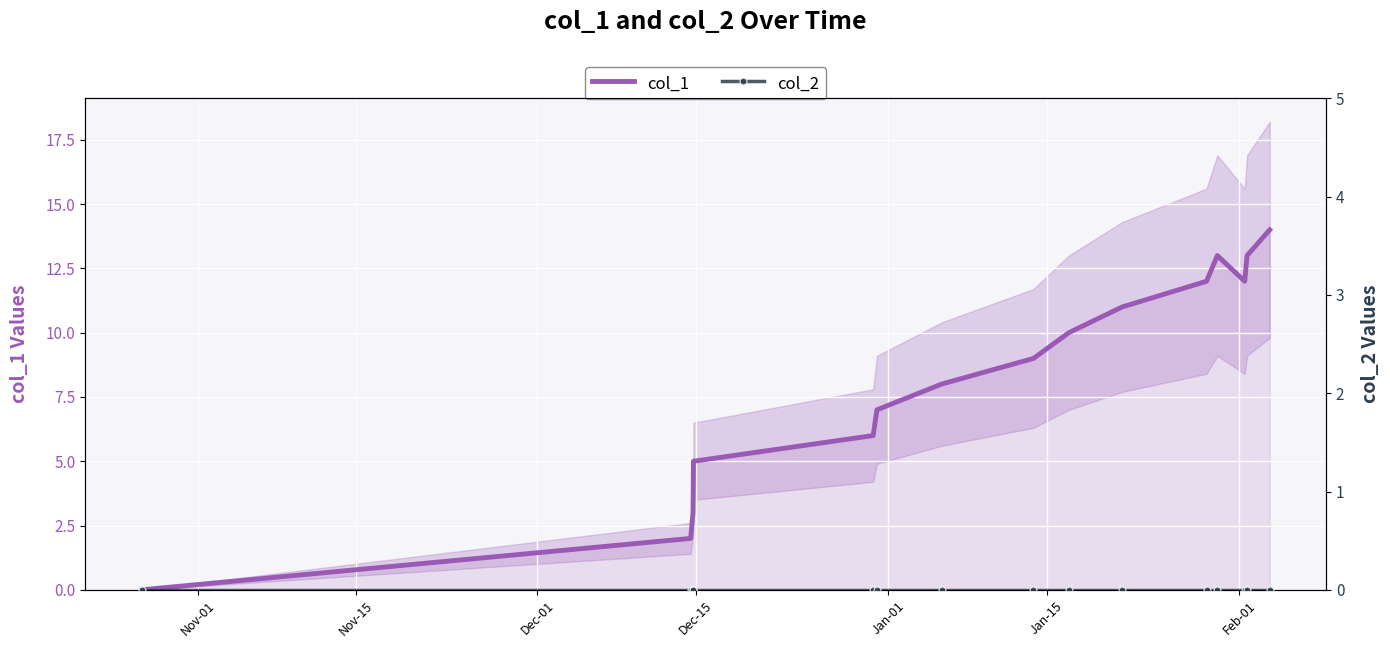

What is the highest value of the col_1 series?

14